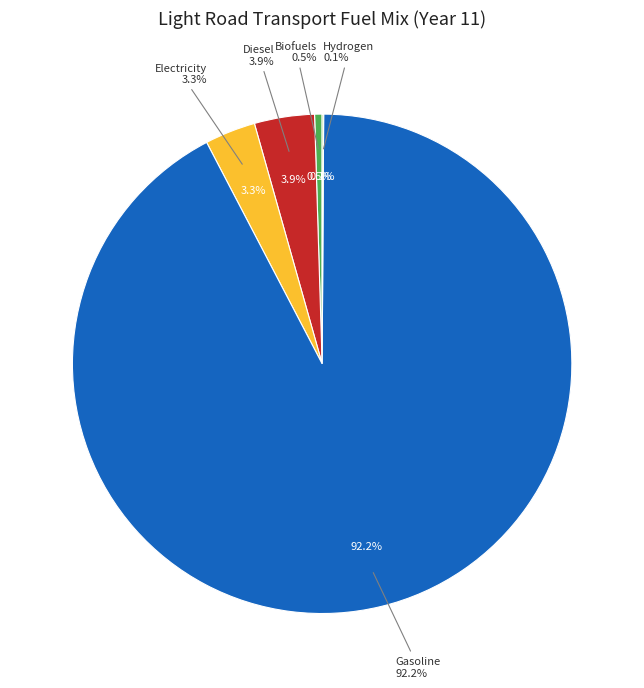

The frac_trns_fuelmix_road_light_diesel slice represents 1% of the pie. True or false?

False